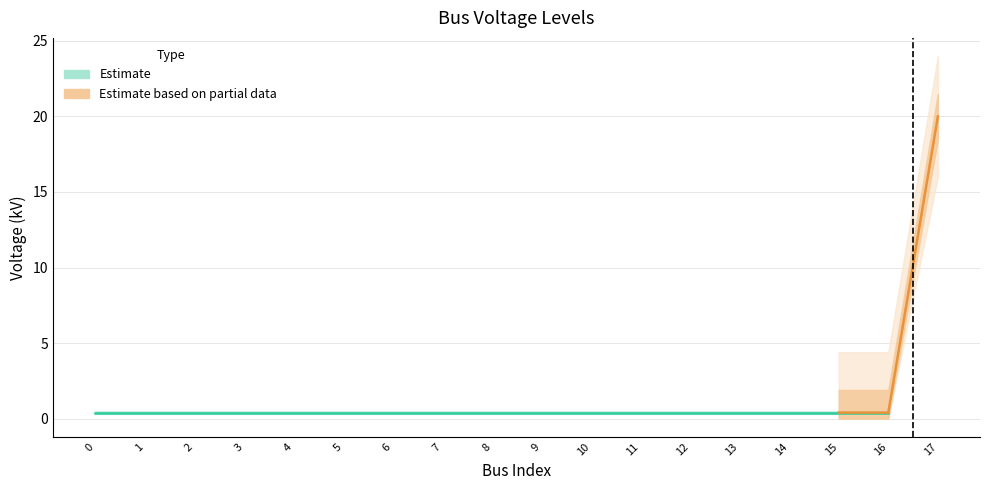

Rank the categories by value from highest to lowest.

17, 0, 1, 2, 3, 4, 5, 6, 7, 8, 9, 10, 11, 12, 13, 14, 15, 16